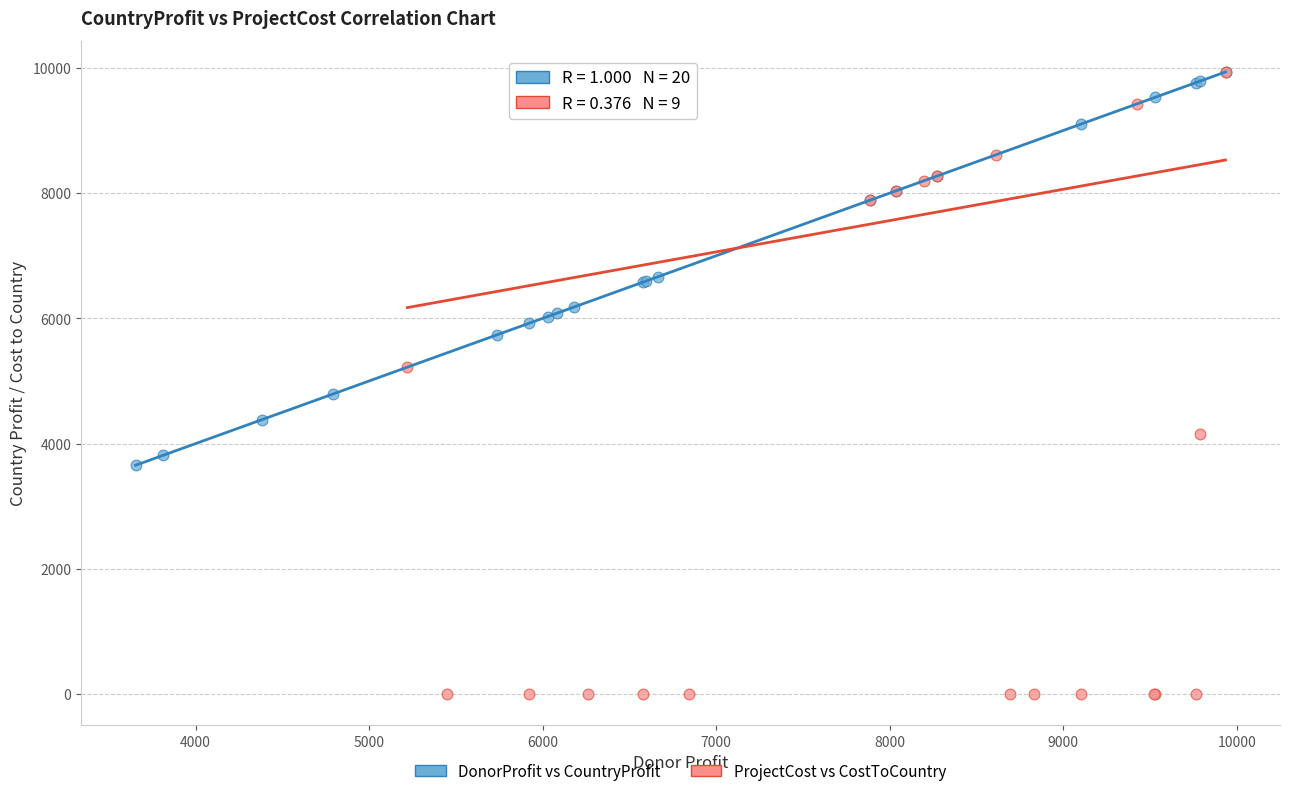

Which series reaches the minimum Y coordinate?

ProjectCost vs CostToCountry